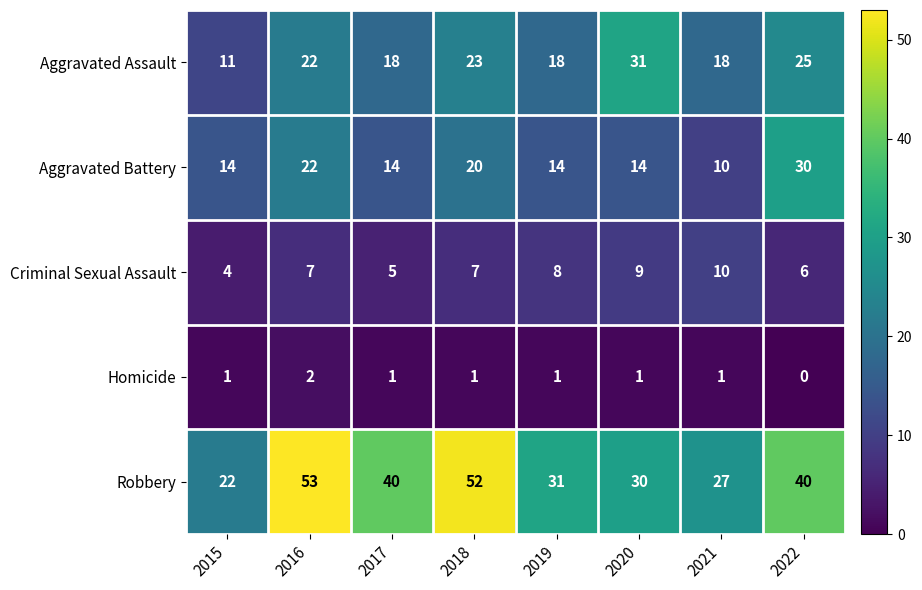

Which series has the largest range (max minus min)?

Robbery